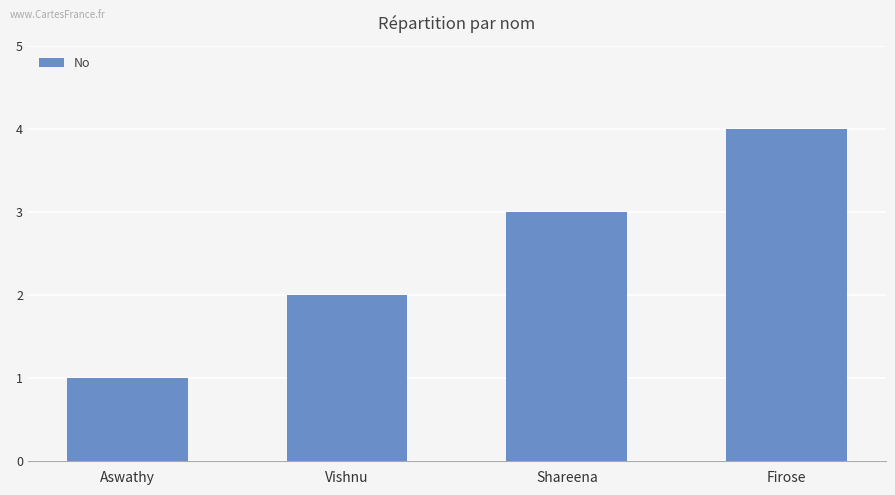

What is the difference between the maximum and minimum values?

3